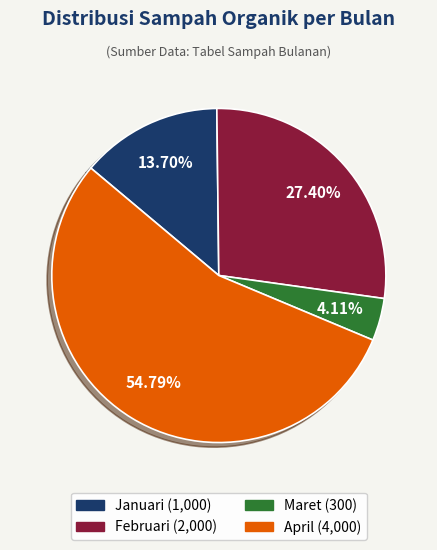

Is Januari the majority of the pie?

No